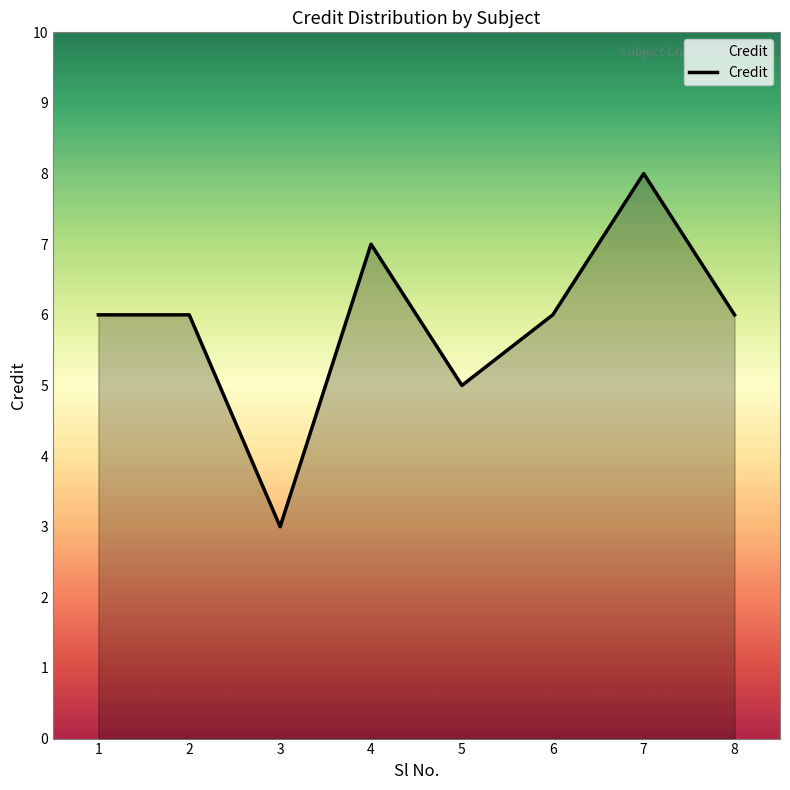

What is the ratio of the value at 2 to the value at 5?

1.2